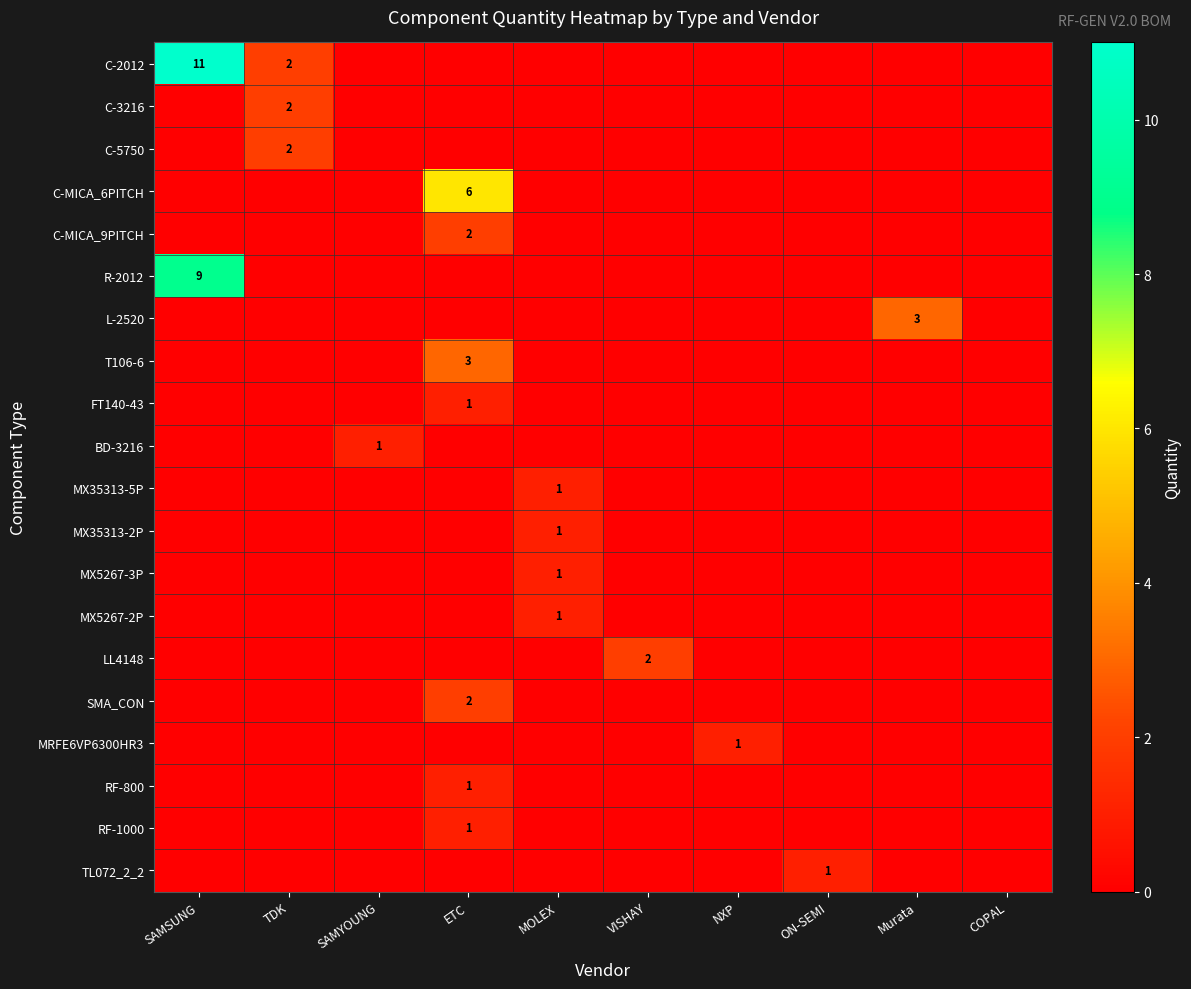

How many categories are shown in the chart?

10